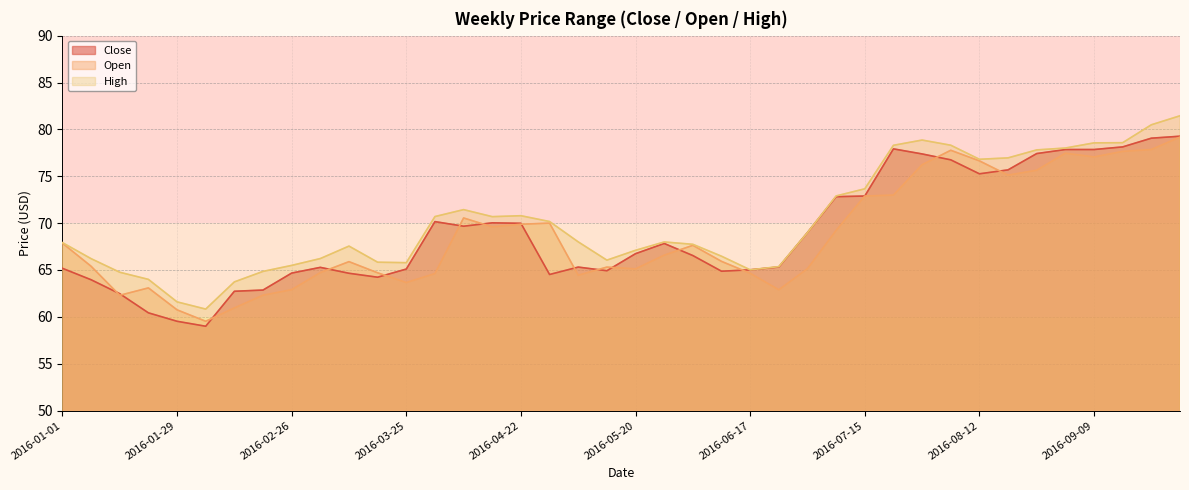

What are all the series names shown in the legend?

Close, Open, High